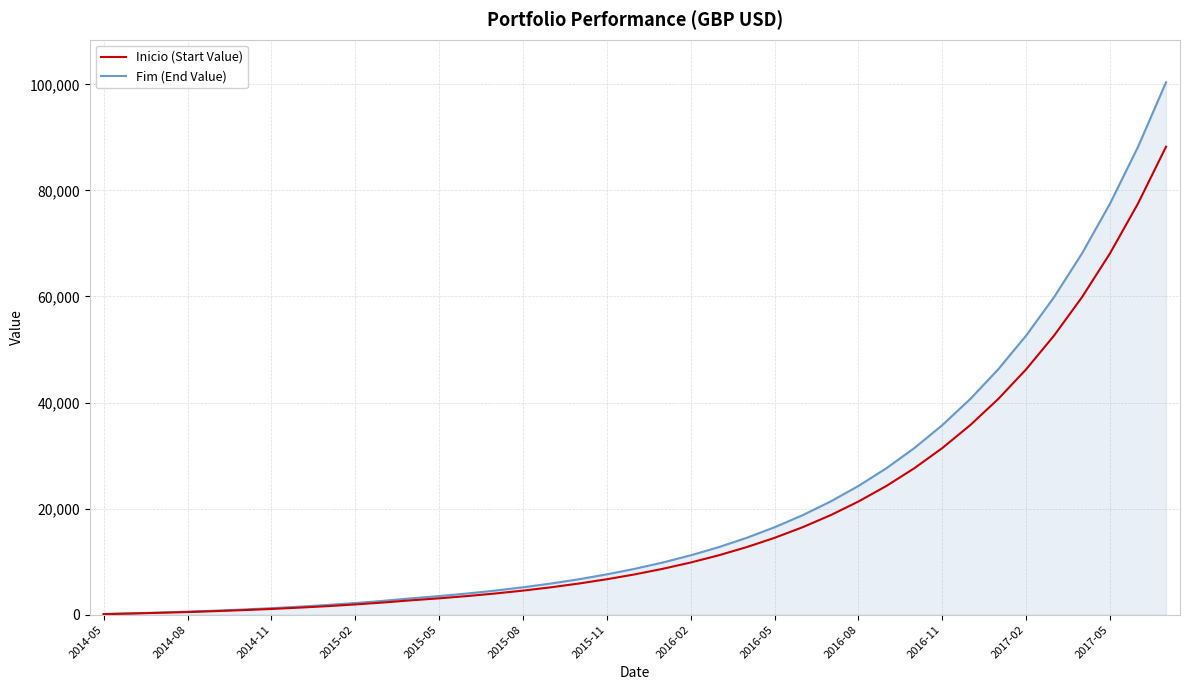

What is the maximum value for Fim (End Value)?

100393.1